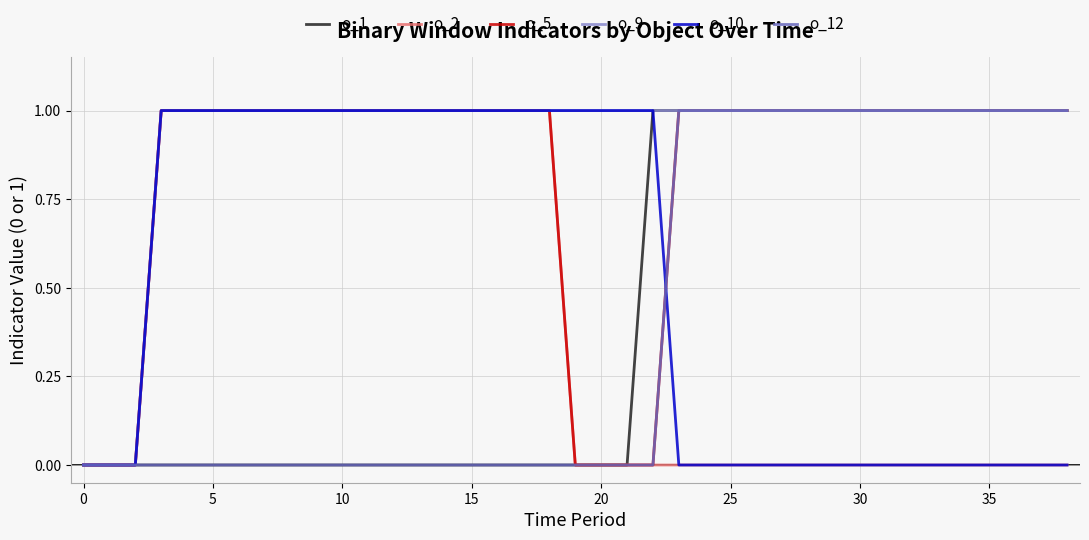

Which series has the largest total across all categories?

o_9